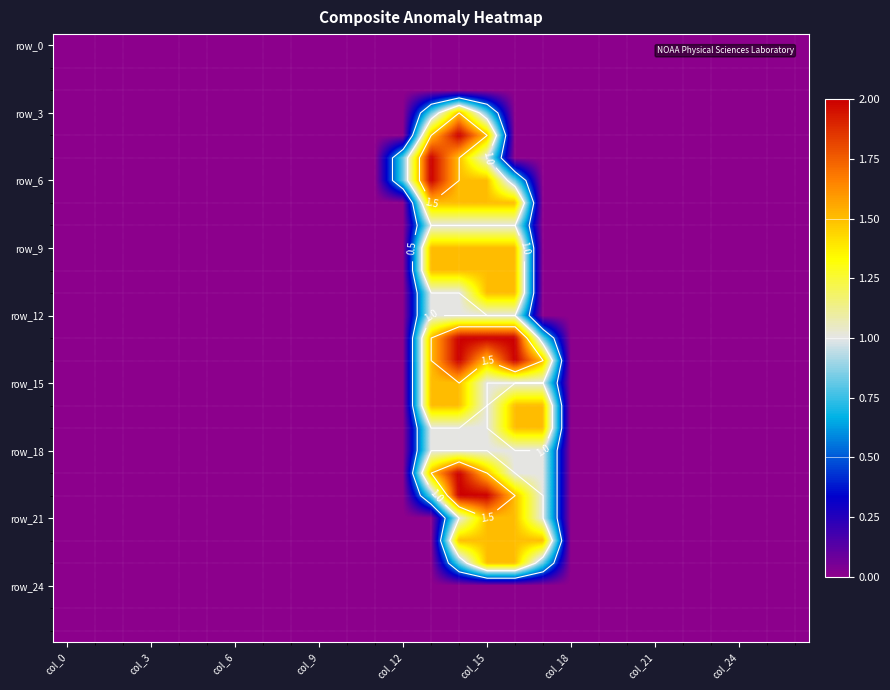

How many values in row_9 are above zero?

4